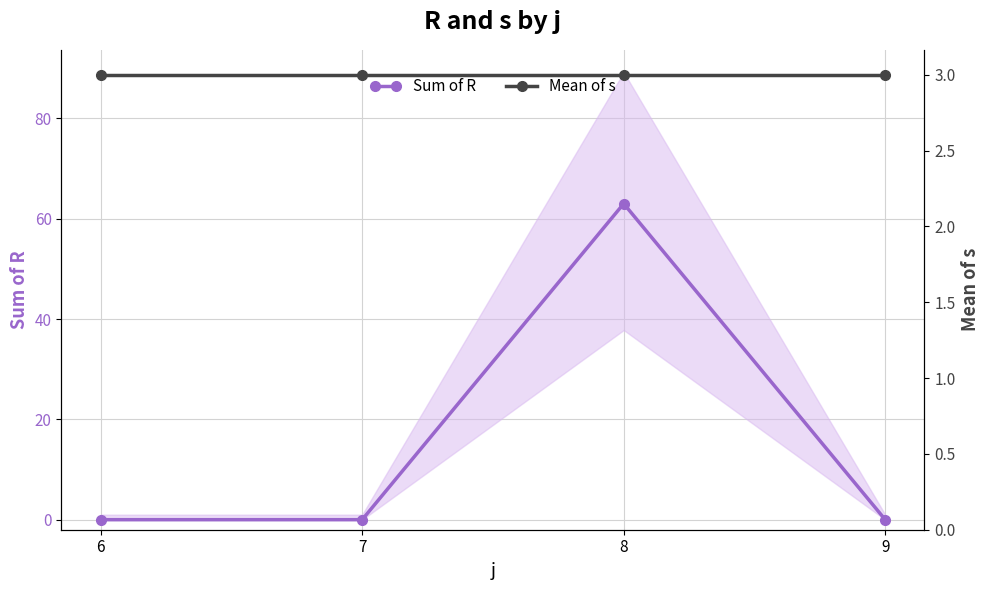

How many distinct data groups are displayed?

2